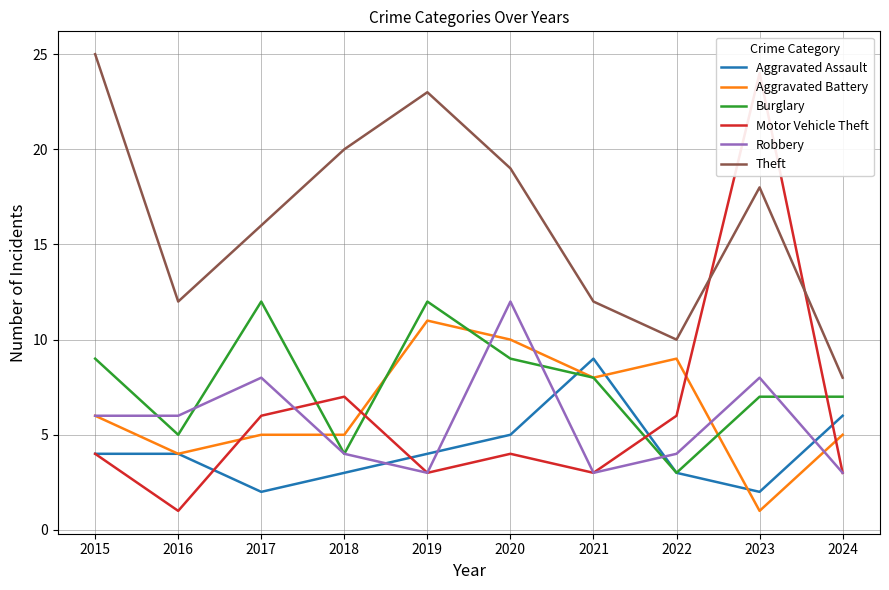

Reading left to right, what are all the values shown in this chart?

Aggravated Assault: 4	4	2	3	4	5	9	3	2	6
Aggravated Battery: 6	4	5	5	11	10	8	9	1	5
Burglary: 9	5	12	4	12	9	8	3	7	7
Motor Vehicle Theft: 4	1	6	7	3	4	3	6	24	3
Robbery: 6	6	8	4	3	12	3	4	8	3
Theft: 25	12	16	20	23	19	12	10	18	8